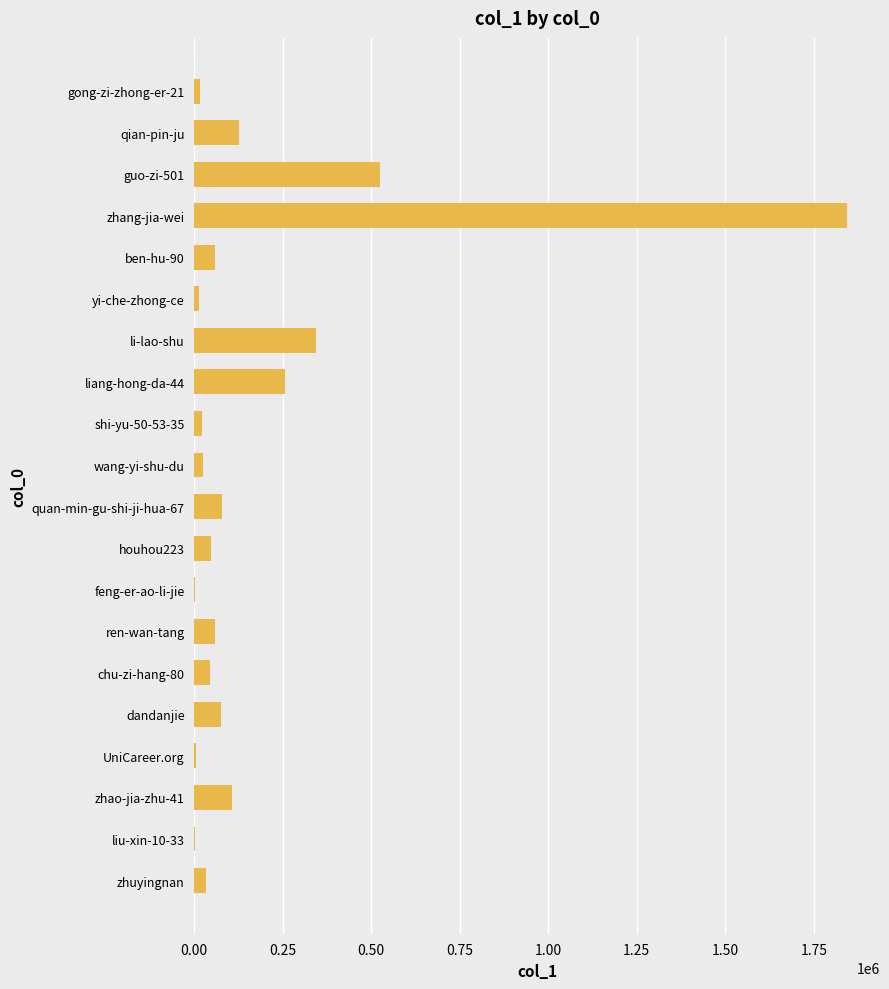

What is the sum of all values?

3679938